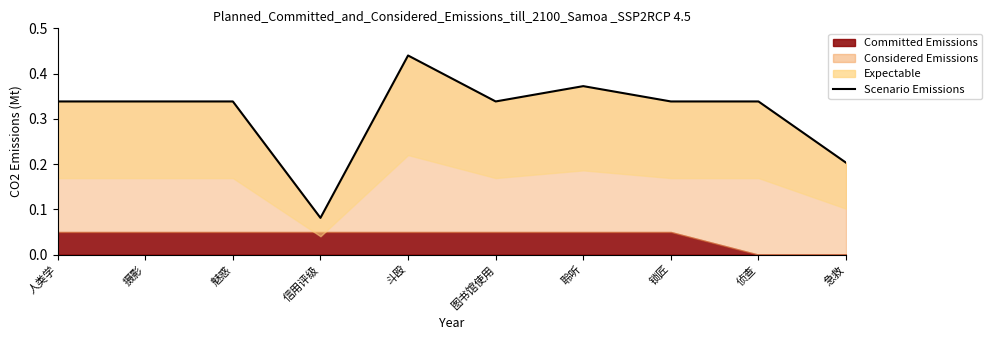

Is it true that the value at 聆听 is 0.4?

True